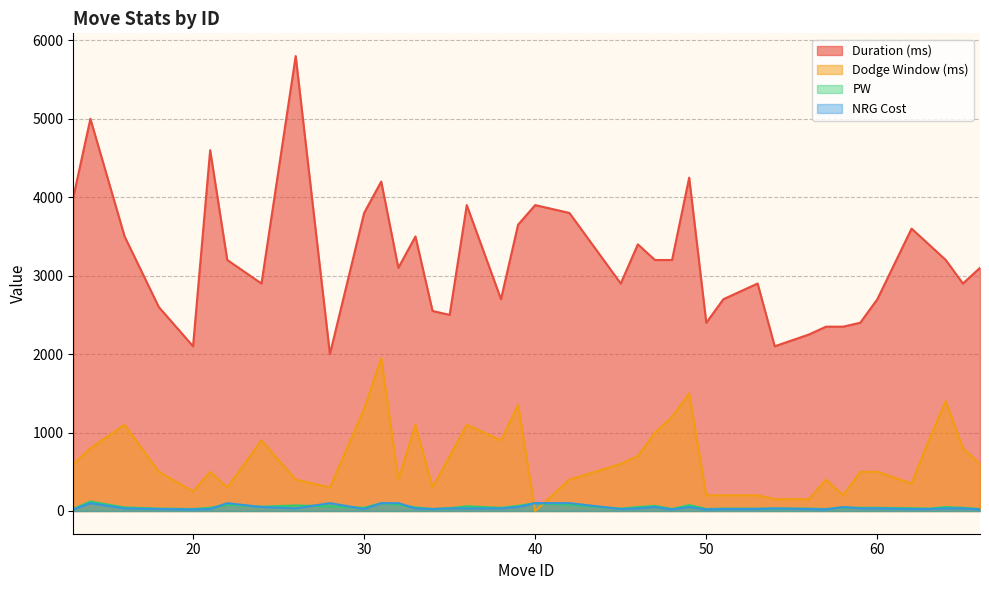

Reading left to right, what are all the values shown in this chart?

Duration (ms): 4000	5000	3500	2600	2100	4600	3200	2900	5800	2000	3800	4200	3100	3500	2550	2500	3900	2700	3650	3900	3800	2900	3400	3200	3200	4250	2400	2700	2900	2100	2250	2350	2350	2400	2700	3600	3400	3200	2900	3100
Dodge Window (ms): 600	800	1100	500	250	500	300	900	400	300	1300	1950	400	1100	300	700	1100	900	1350	0	400	600	700	1000	1200	1500	200	200	200	150	150	400	200	500	500	350	900	1400	800	600
PW: 25	120	45	30	25	40	80	55	70	60	40	100	80	45	25	35	60	40	65	100	80	30	50	65	25	75	25	30	30	30	30	25	45	40	40	35	30	50	40	25
NRG Cost: 20	100	33	25	20	25	100	50	33	100	25	100	100	33	25	33	33	33	50	100	100	25	33	50	20	50	20	25	25	33	25	20	50	33	33	25	25	33	33	20